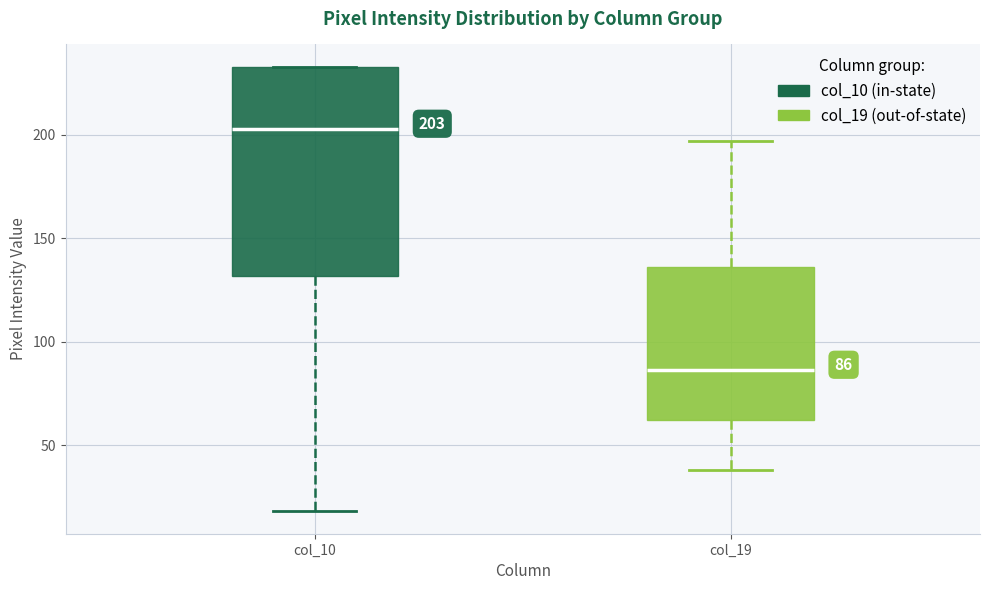

Comparing the boxes themselves (not the whiskers), which one is the tallest?

col_10